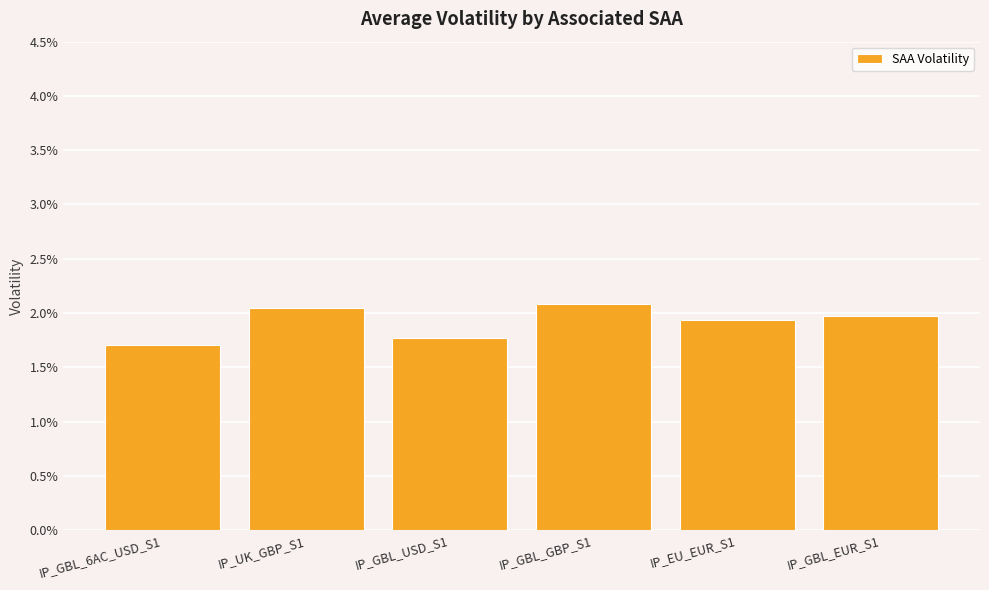

Does the chart contain any negative values?

No